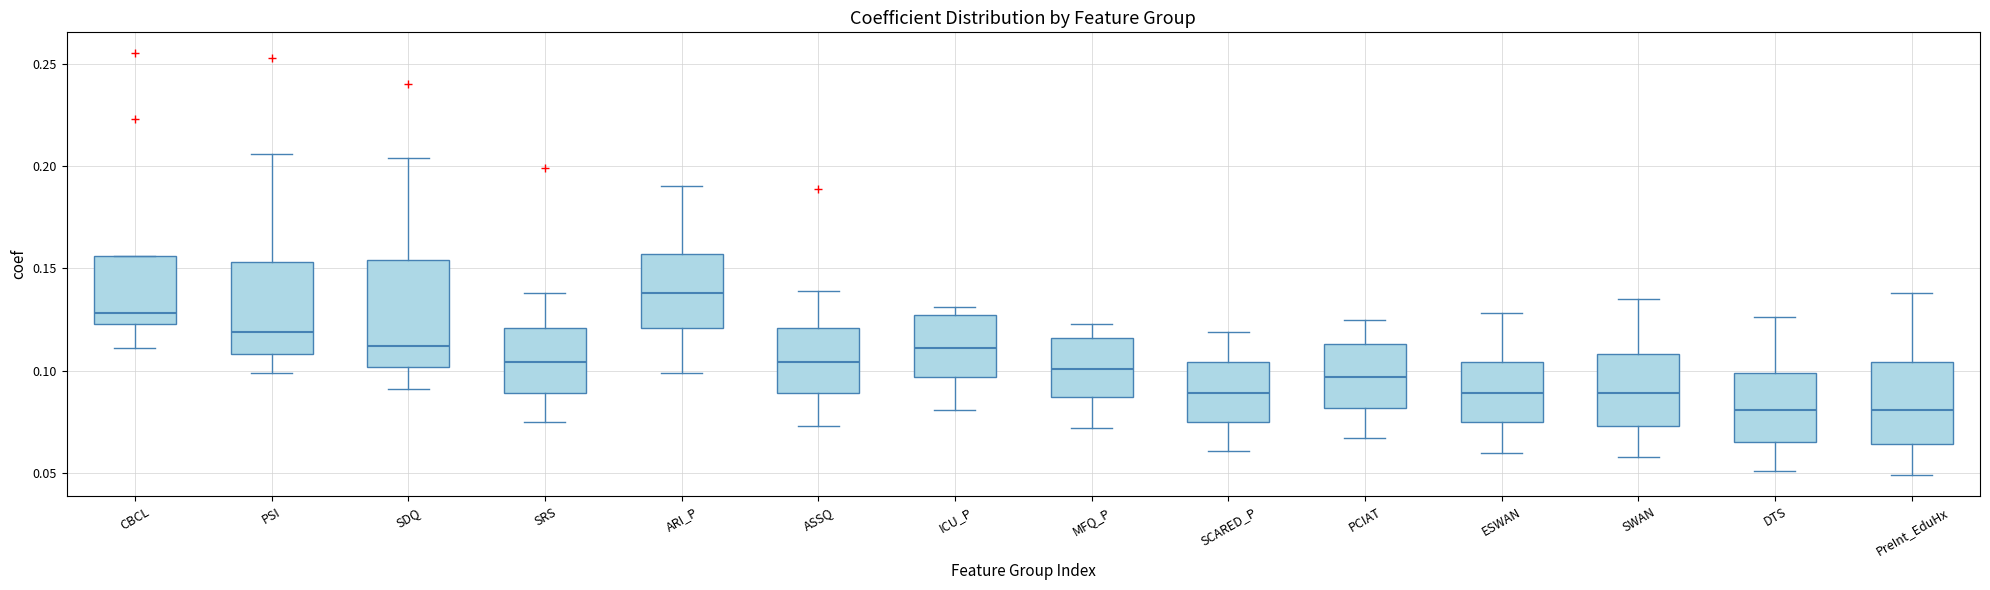

Where does the upper whisker of the box for ESWAN end on the y-axis? The values are not printed on the chart, so give them approximately, as read against the axis.

0.130